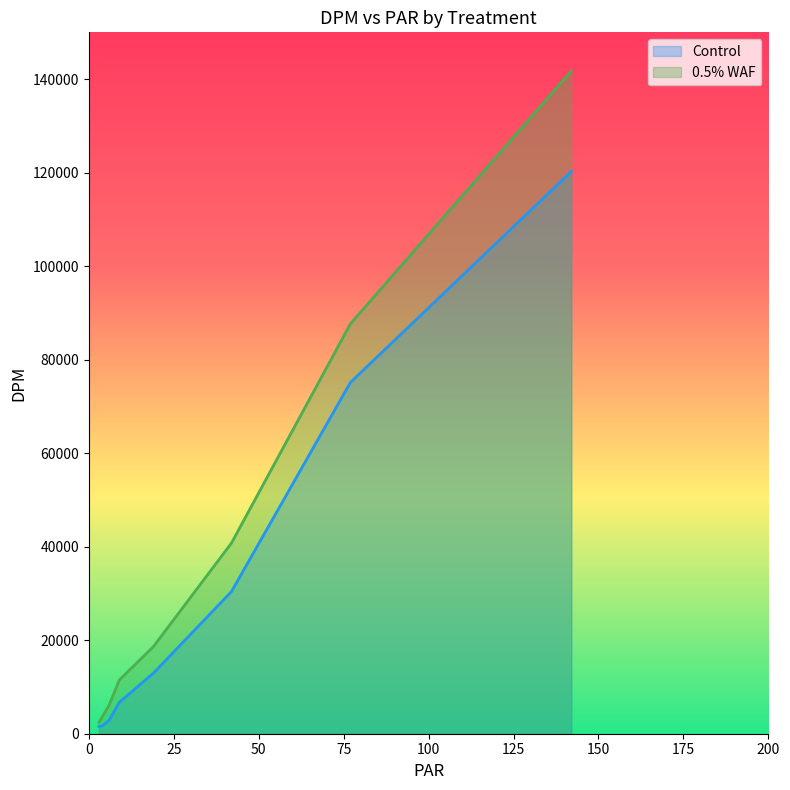

Rank the categories by 0.5% WAF value from lowest to highest.

3, 4, 6, 9, 19, 42, 77, 142